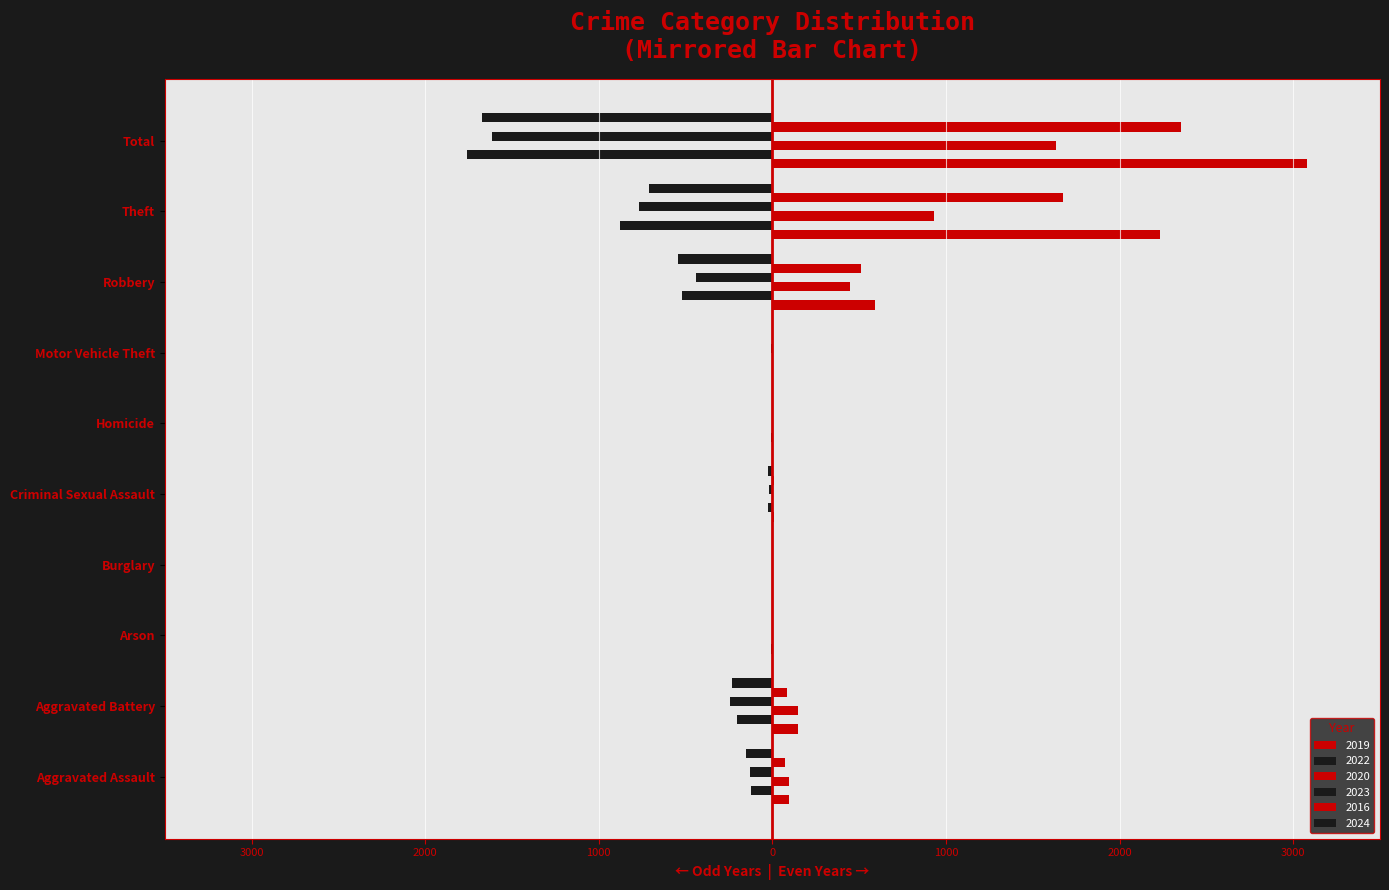

Which label corresponds to the largest value in the chart?

Total